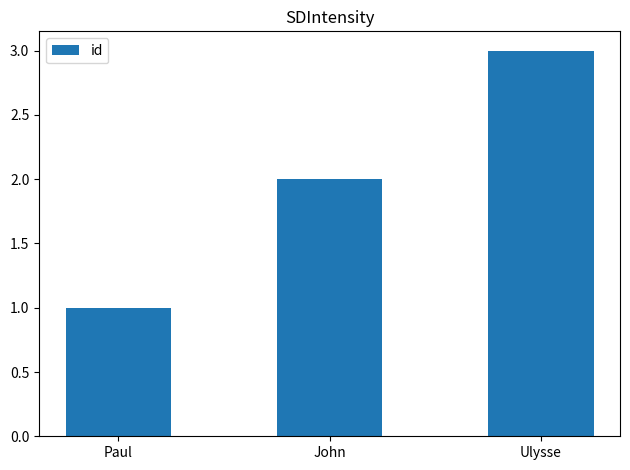

How many data points are less than 2?

1